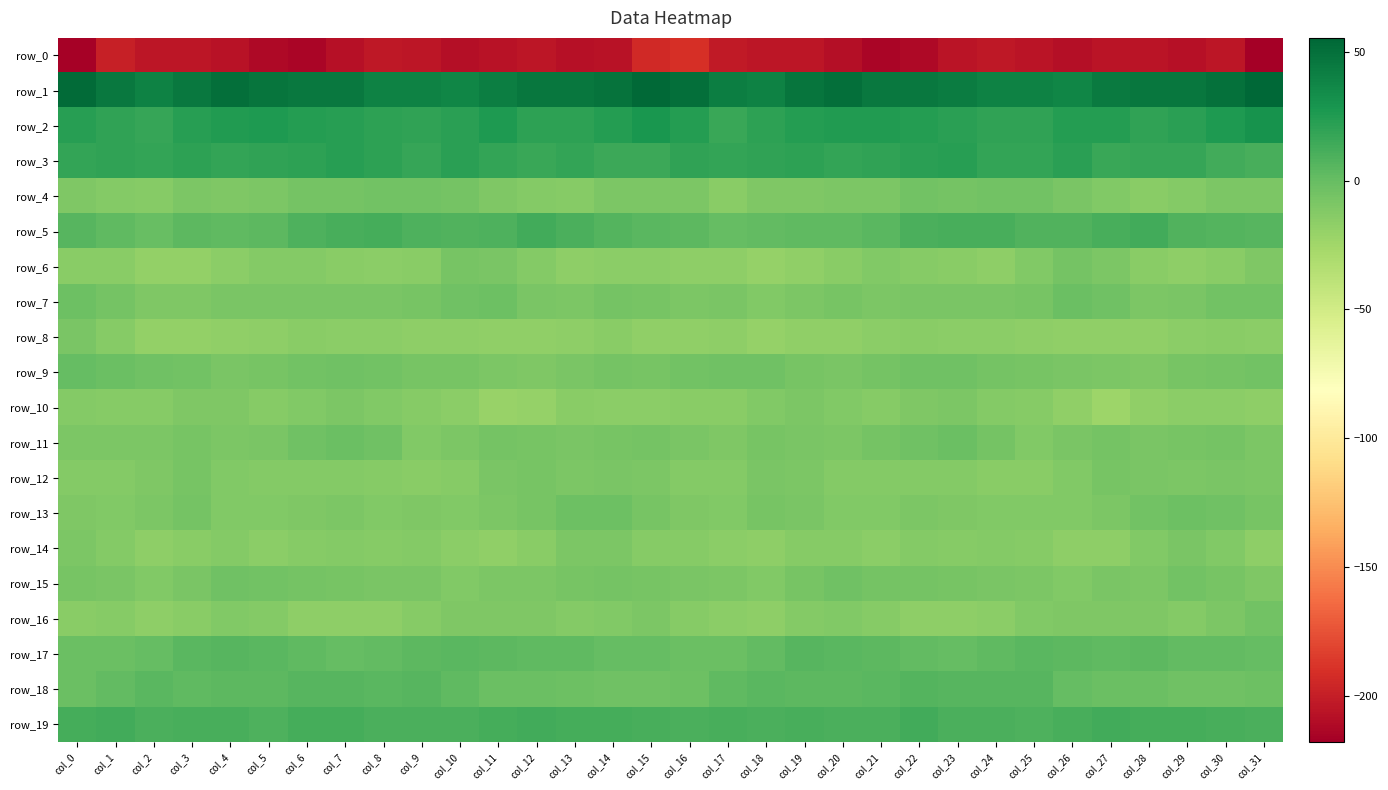

What is the difference between the highest and lowest values at col_5?

259.7